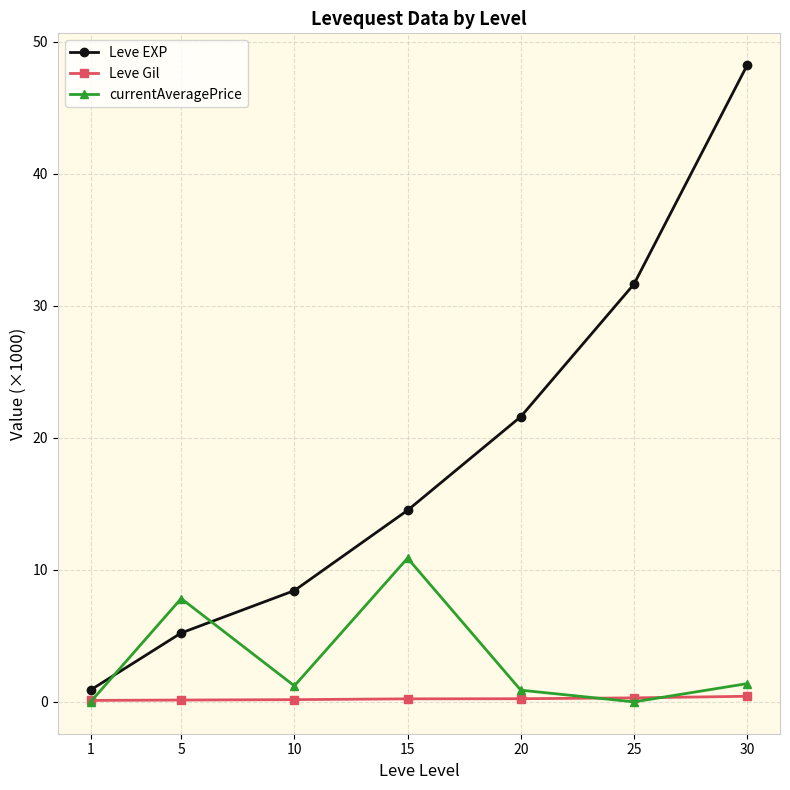

Which series has the largest range (max minus min)?

Leve EXP